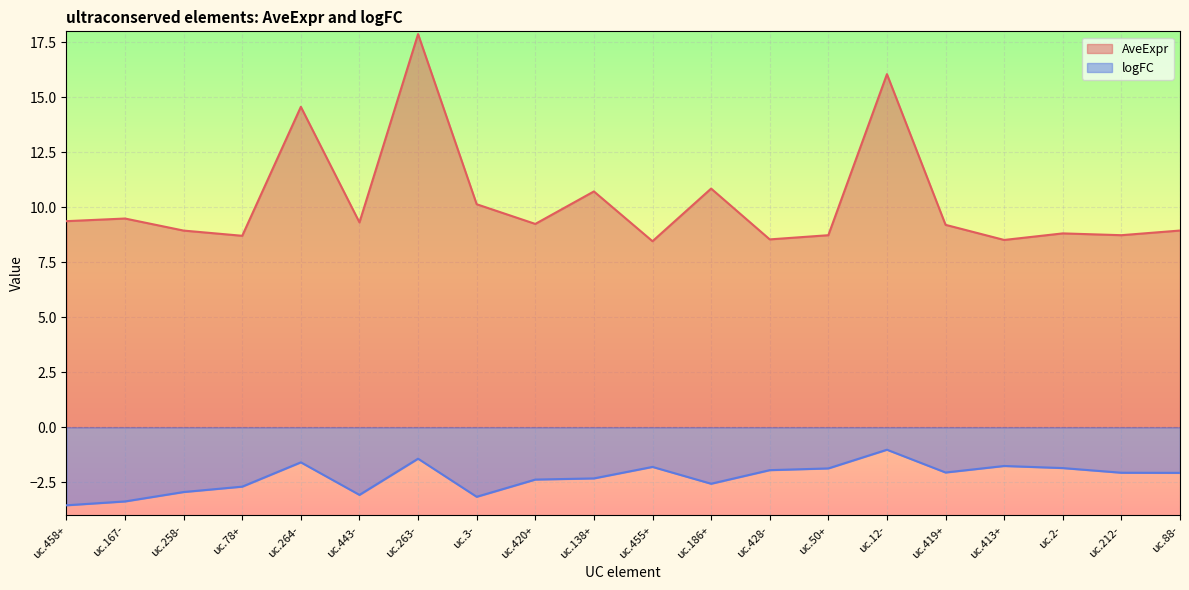

The value of logFC at uc.167- is -5.6. True or false?

False